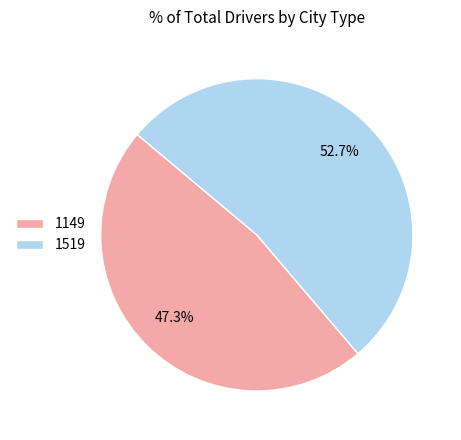

What portion of the pie excludes 1519?

47.3%